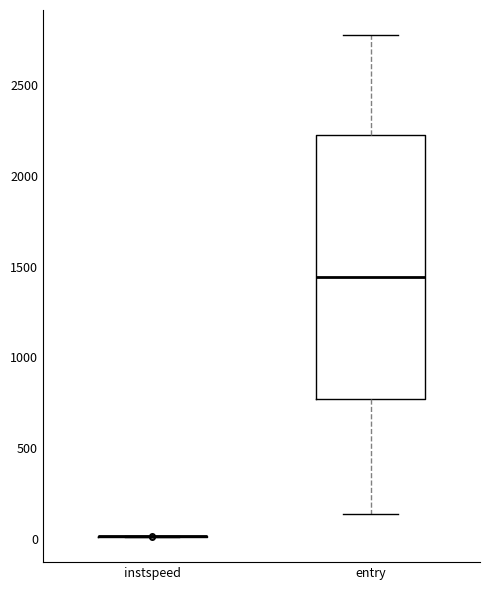

Where is the upper edge of the box for entry on the y-axis? The values are not printed on the chart, so give them approximately, as read against the axis.

2200